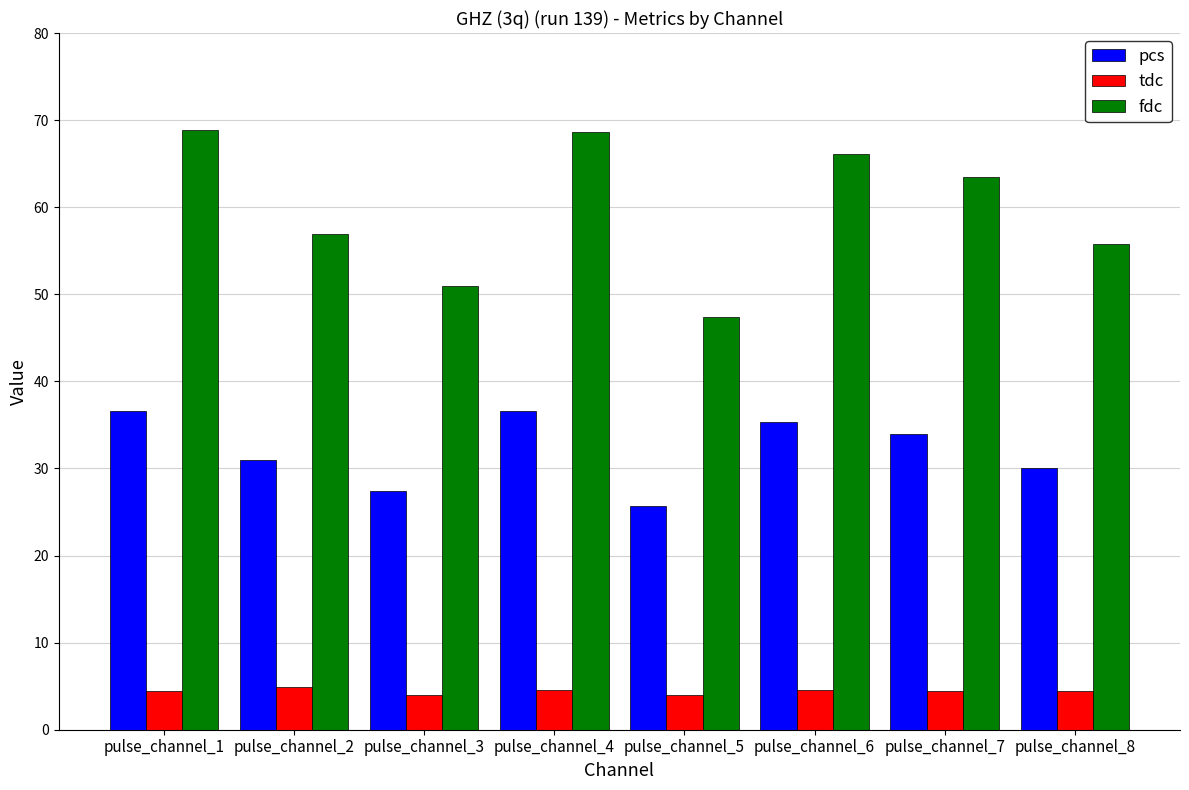

What is the spread (max minus min) of values at pulse_channel_6?

61.6